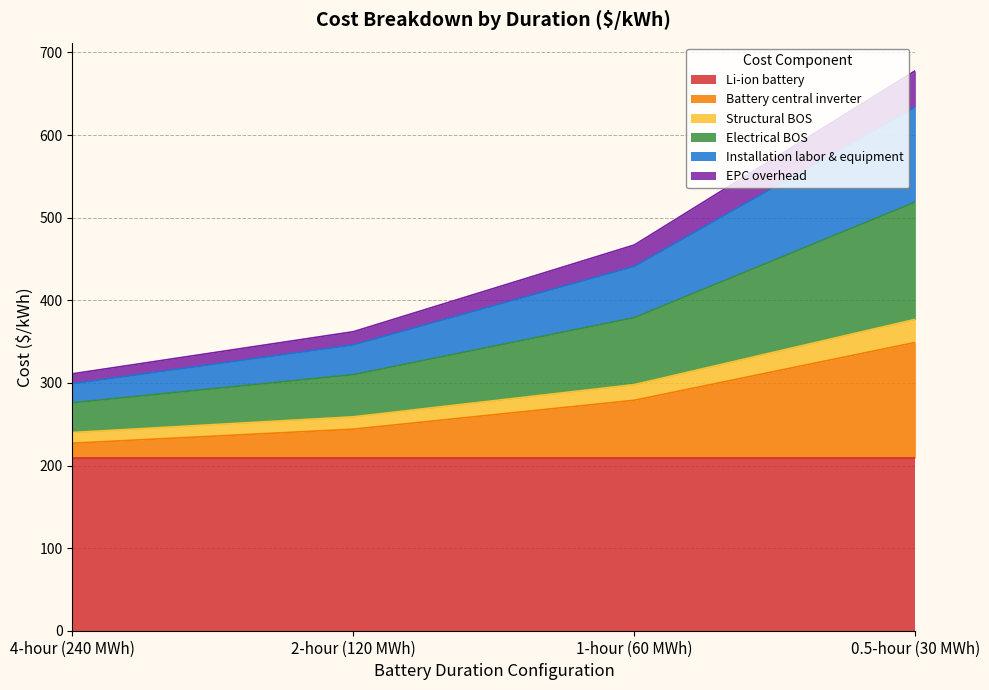

Is it true that Li-ion battery equals 209 at 0.5-hour (30 MWh)?

True